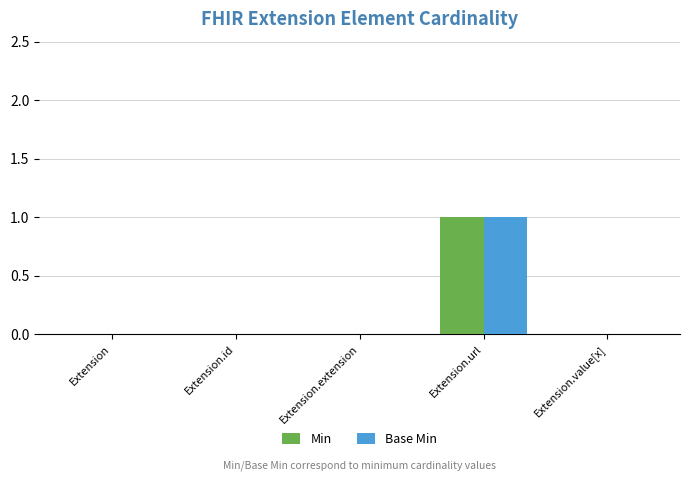

Is it true that Base Min equals 1 at Extension.url?

True